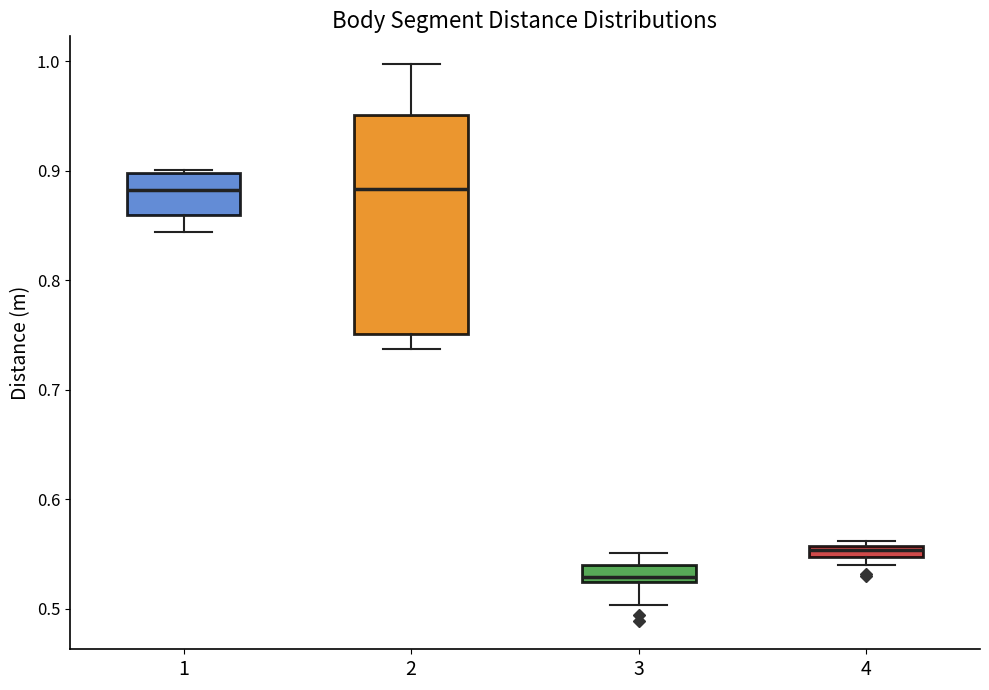

Comparing the boxes themselves (not the whiskers), which one is the tallest?

2